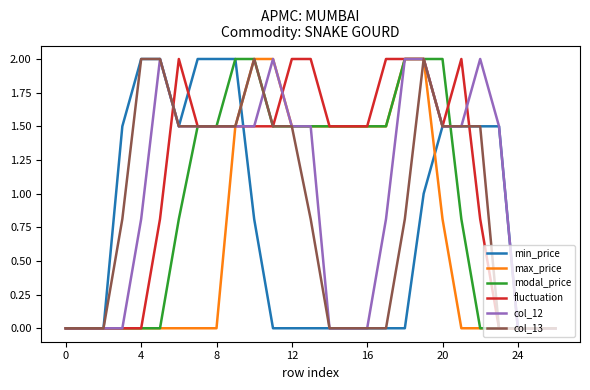

Which series has the largest total across all categories?

fluctuation